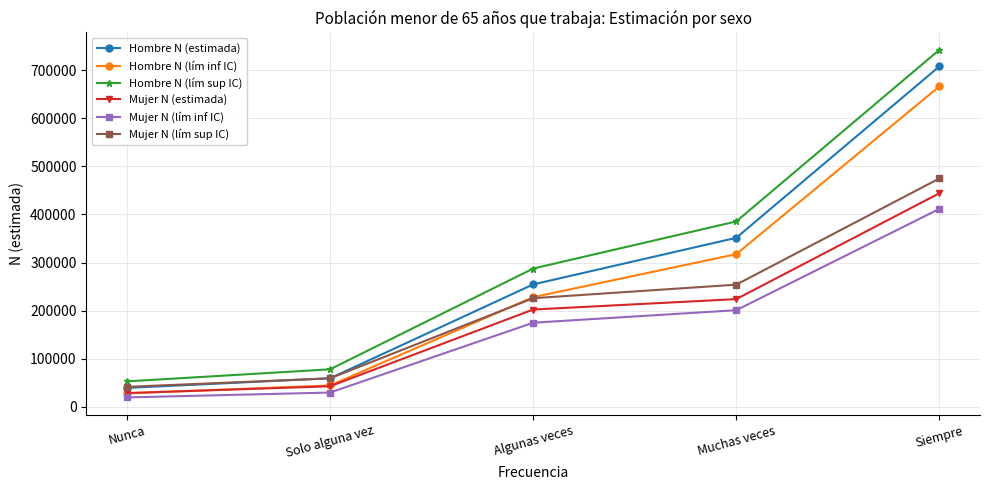

What is the minimum value for Mujer N (lím sup IC)?

41449